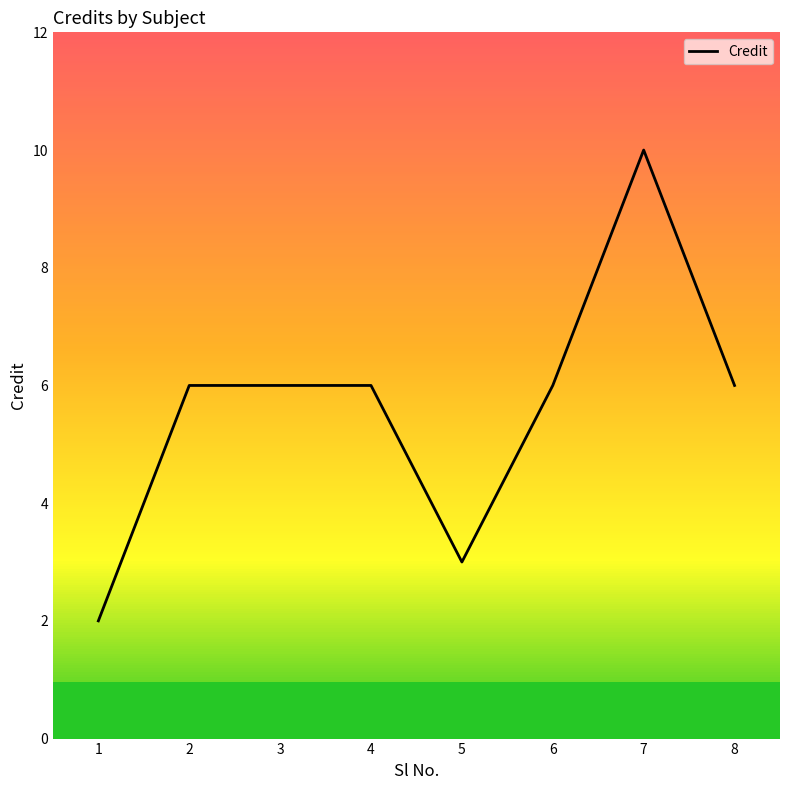

What is the change in value from 2 to 5?

-3